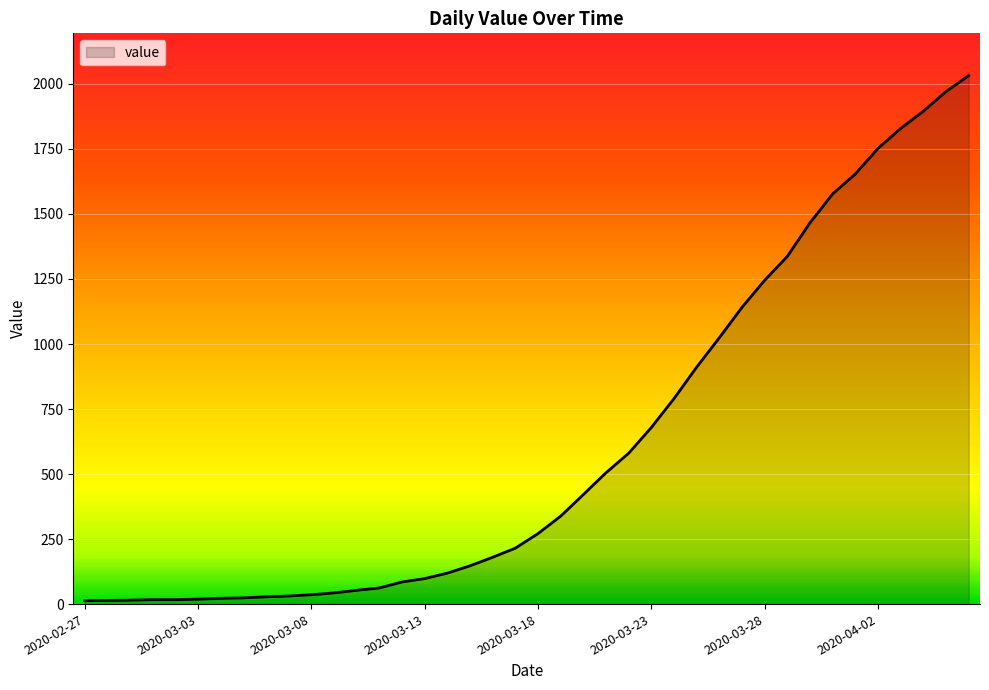

How many series are shown in this chart?

1